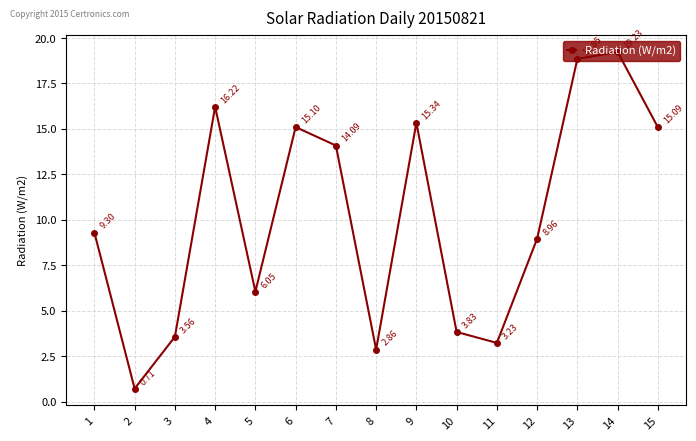

What is the greatest value displayed?

19.2